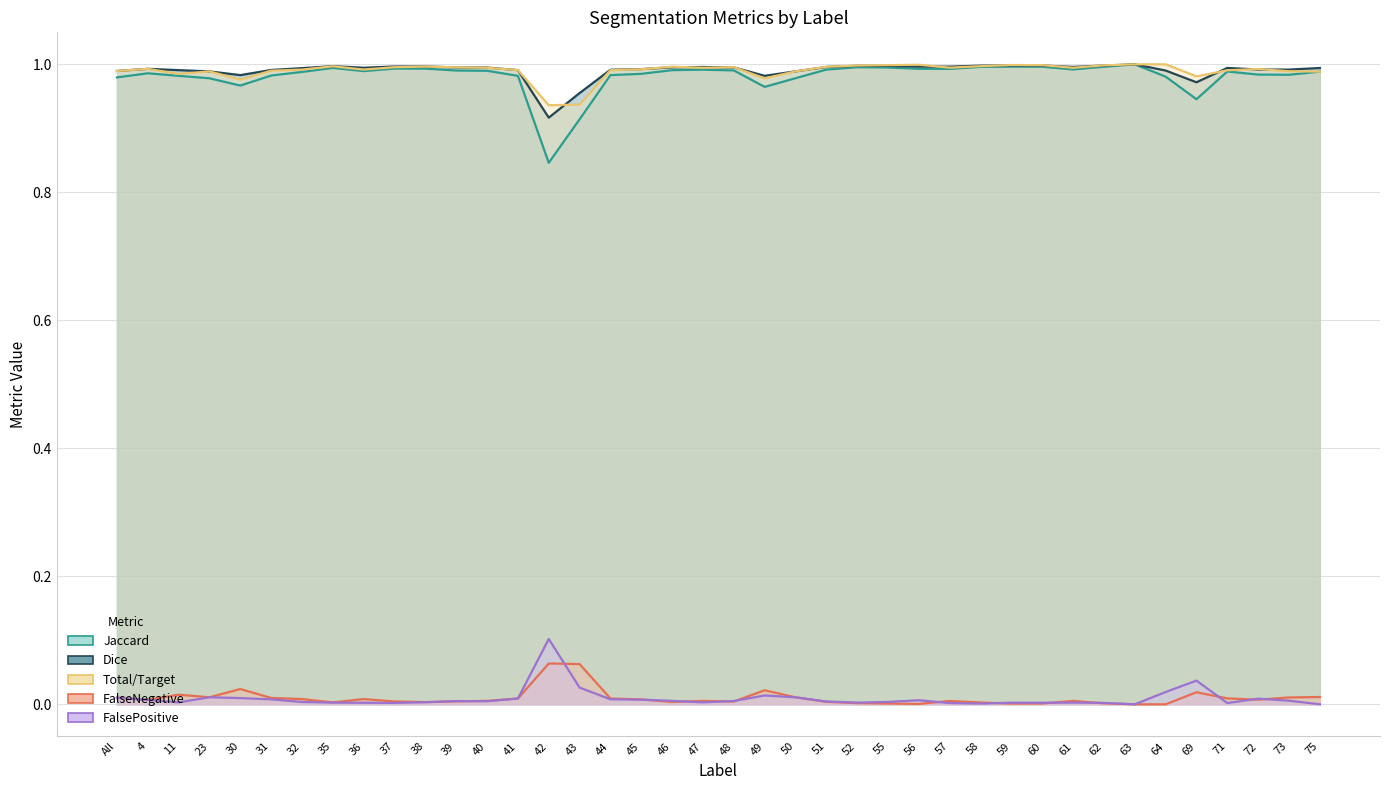

What are all the series names shown in the legend?

Jaccard, Dice, Total/Target, FalseNegative, FalsePositive